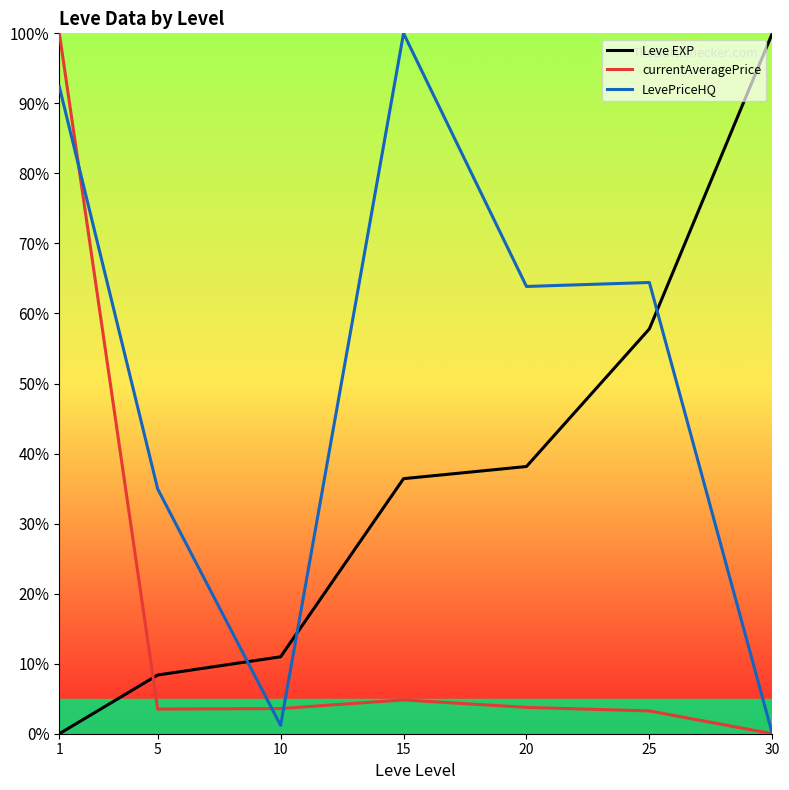

At which category does LevePriceHQ reach its first local peak?

15